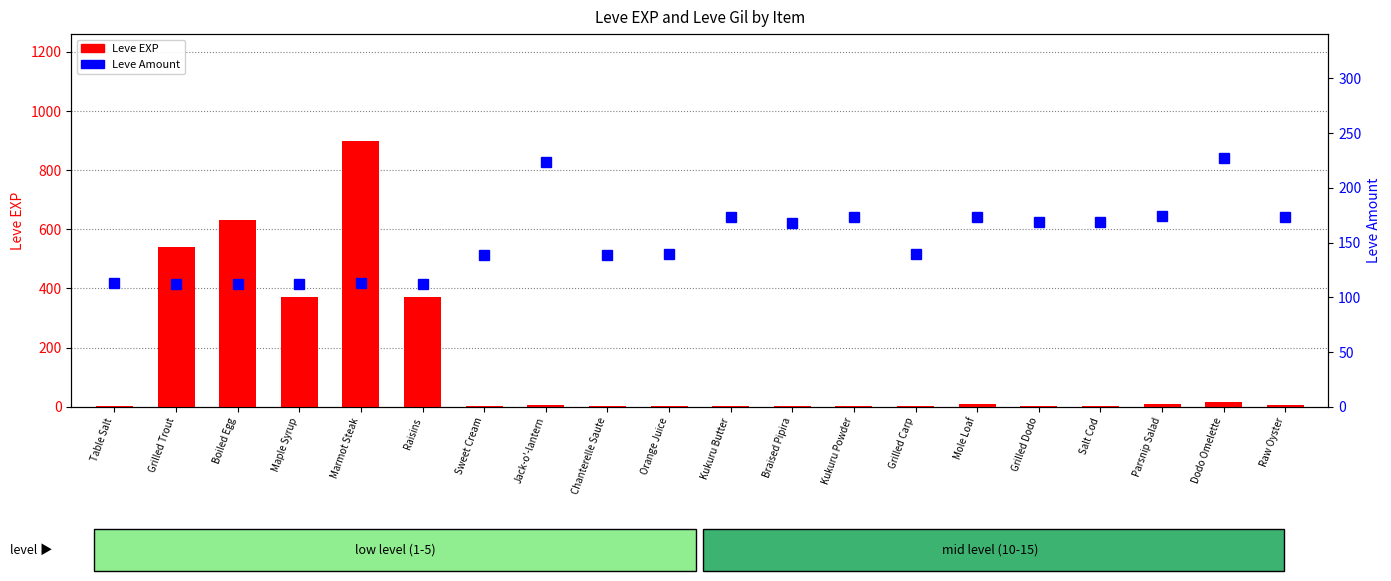

At which category is the sum across all series the highest?

Marmot Steak